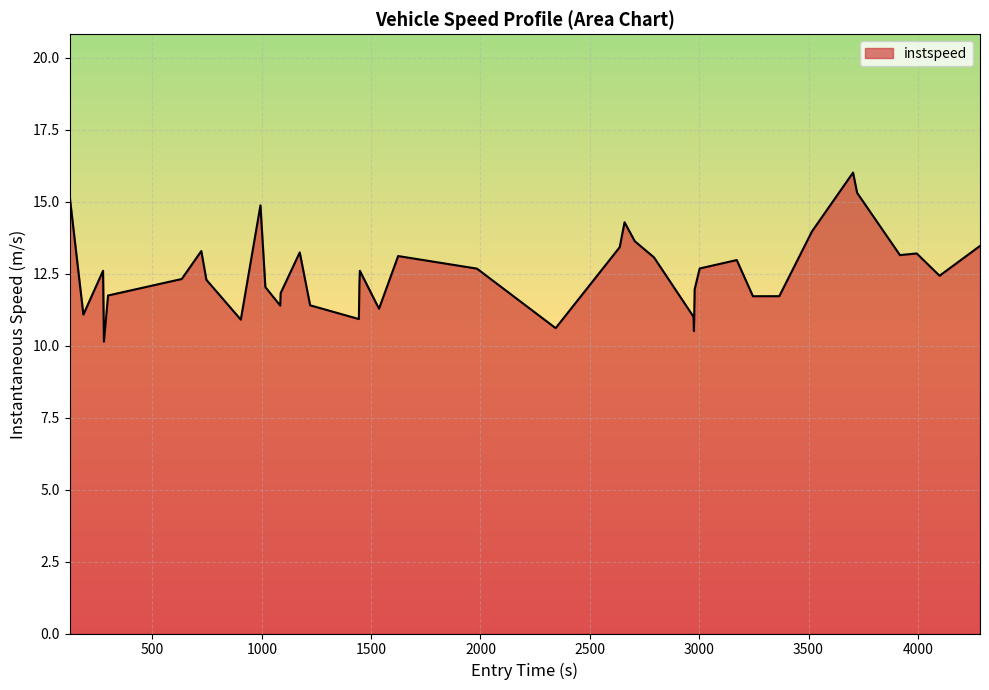

How many distinct data groups are displayed?

1